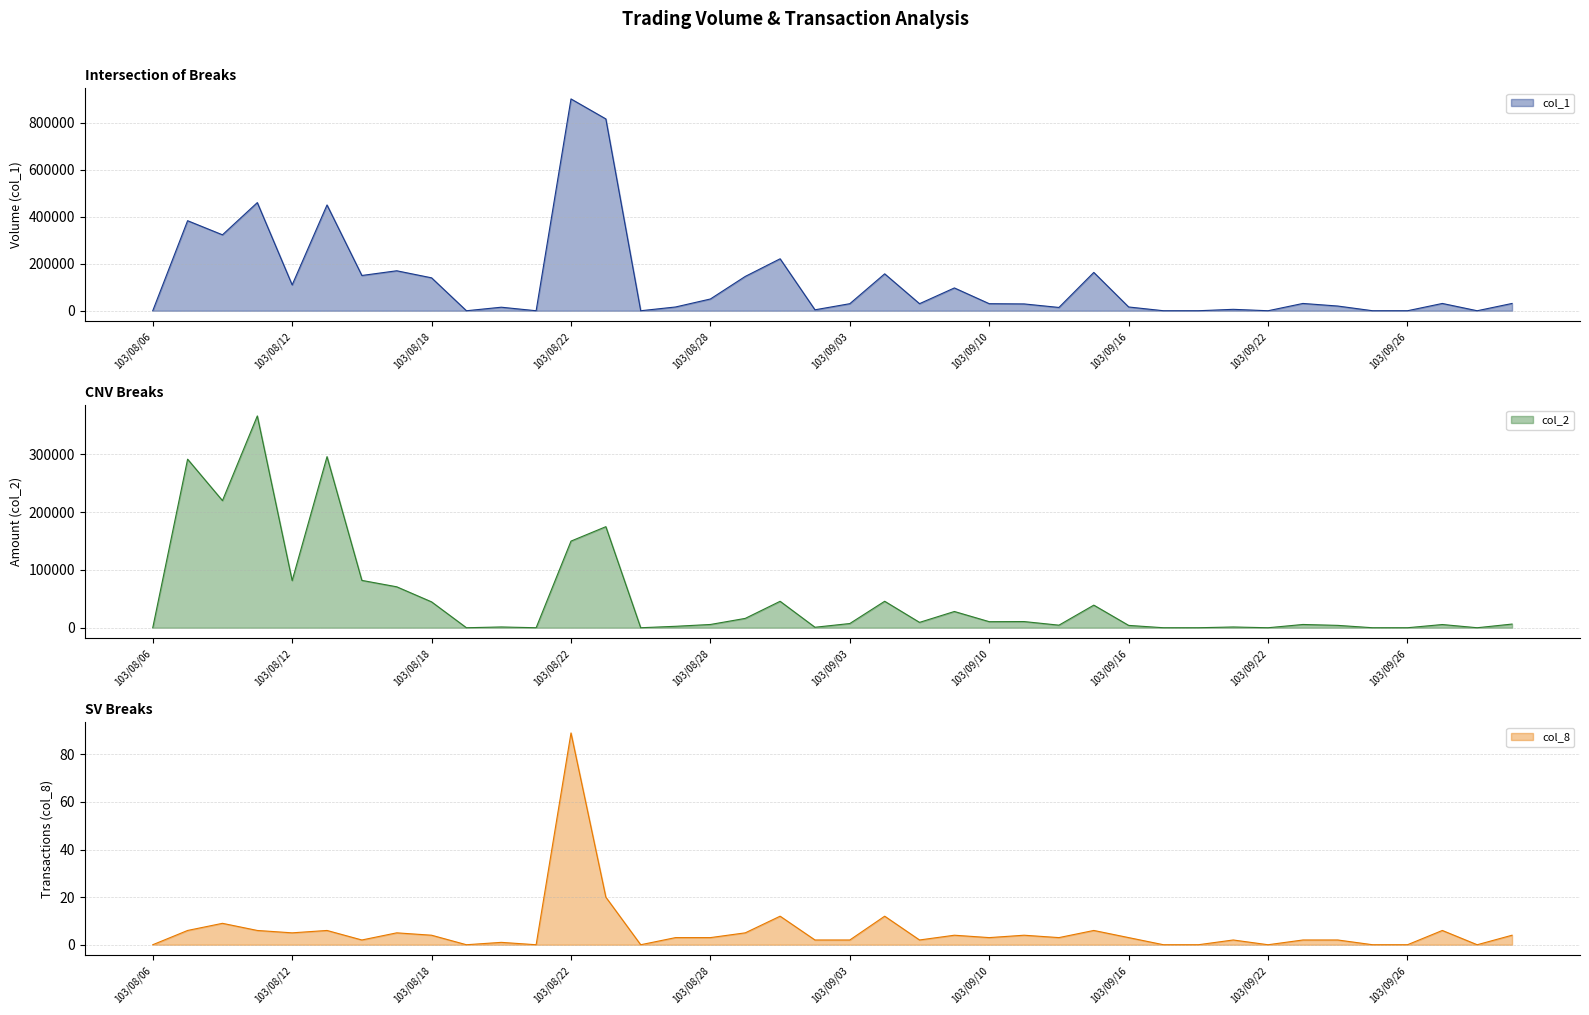

At which category does the chart reach its minimum across all series?

103/08/06